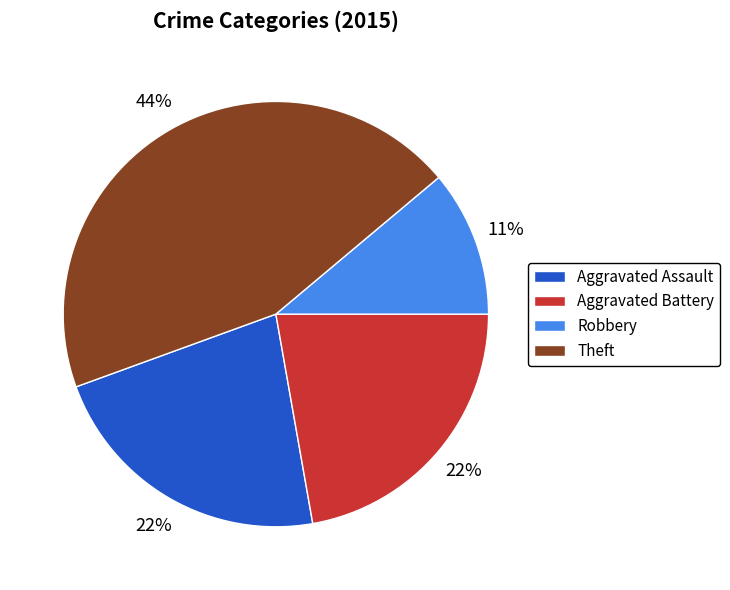

What is the largest slice in the pie chart?

Theft